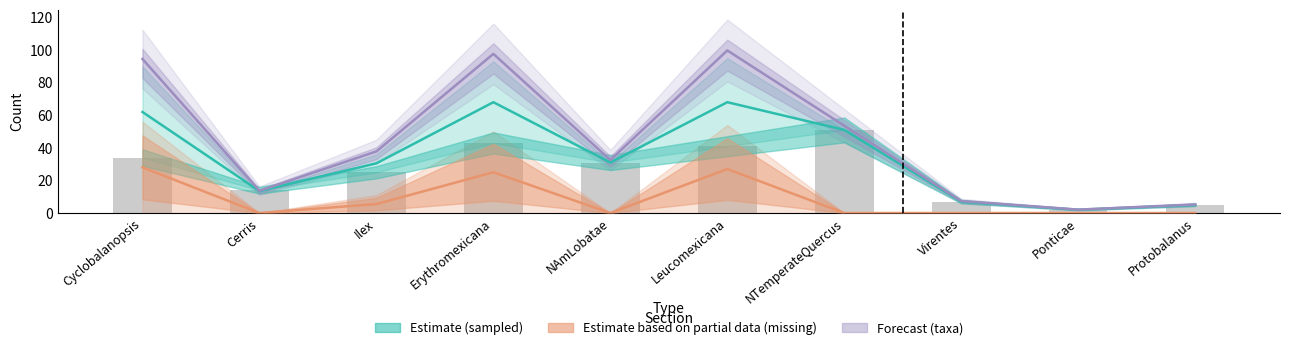

How many groups of bars are there?

10